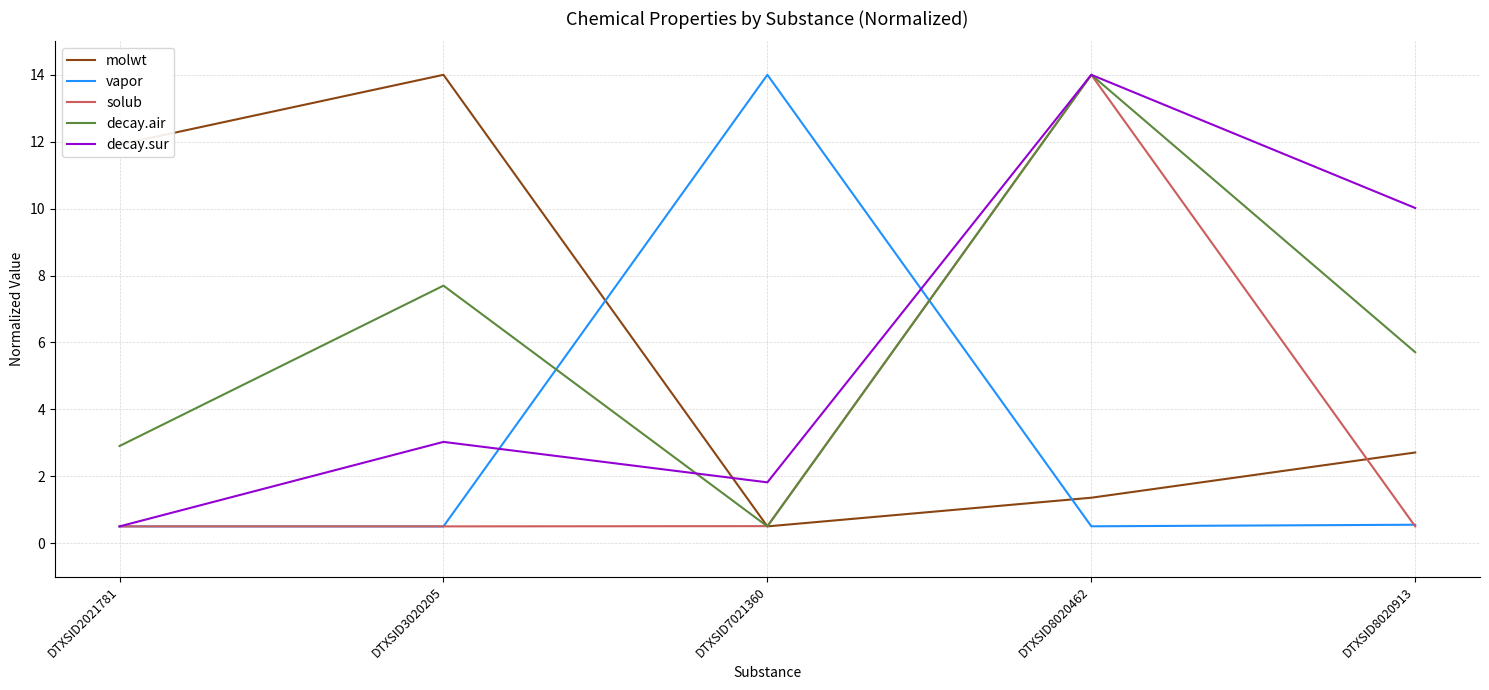

At which category does decay.air reach its first local peak?

DTXSID3020205